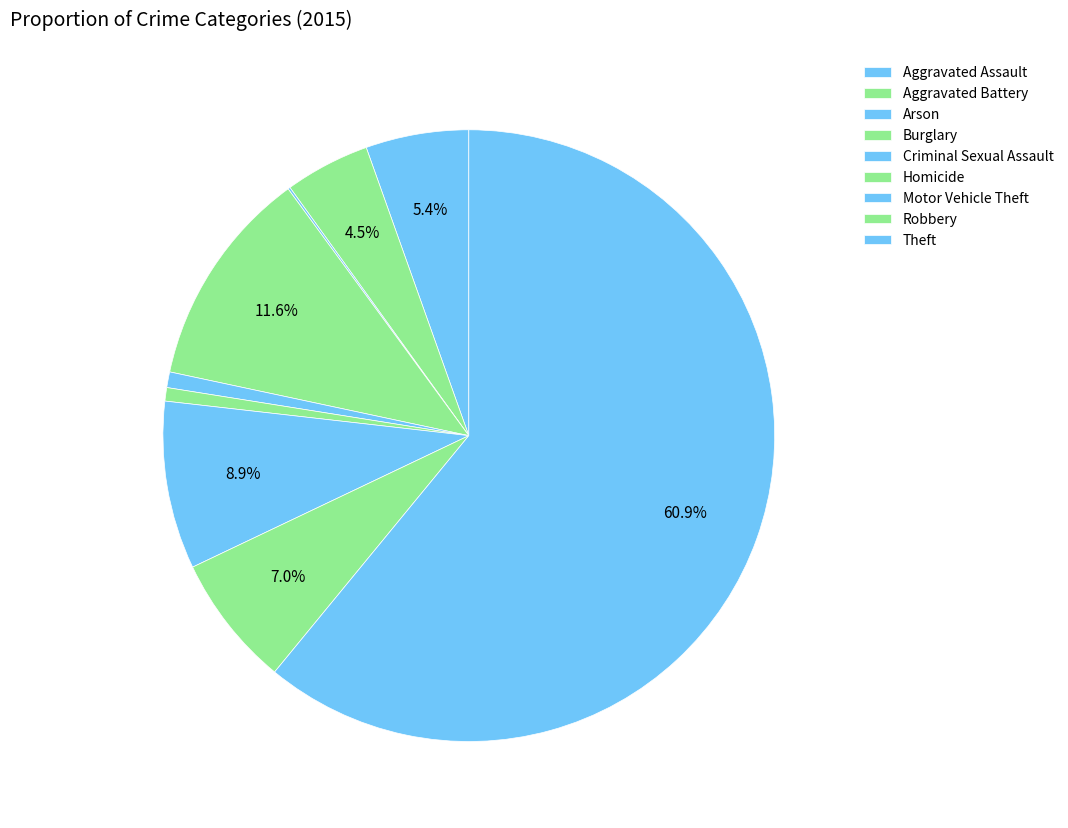

To the nearest percent, what is the difference between the Criminal Sexual Assault and Theft slice percentages?

60%